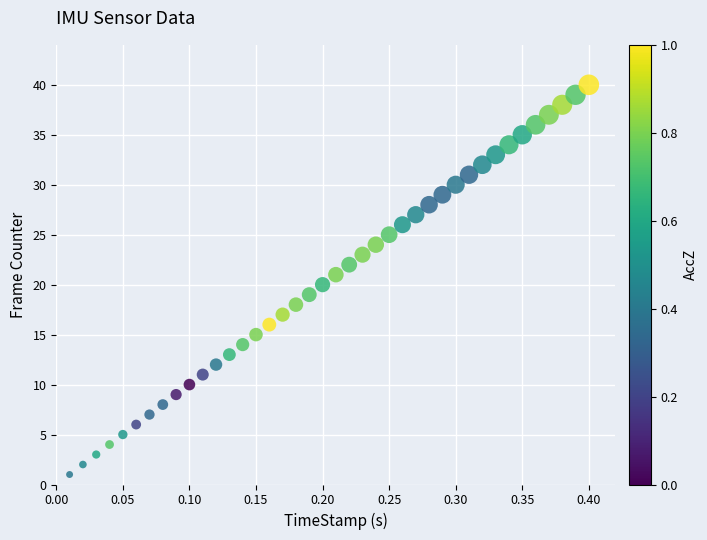

What is the range of Y values (max minus min)?

39